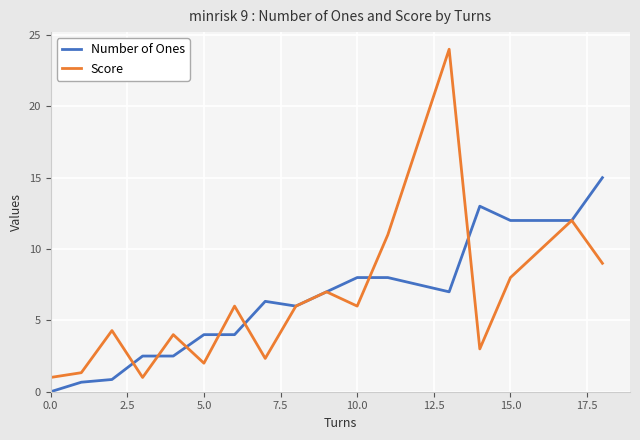

Rank the series by their maximum value, from lowest to highest.

Number of Ones, Score